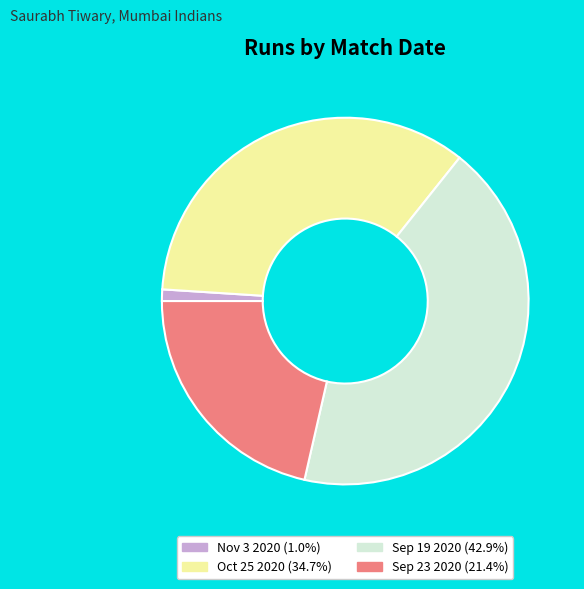

Is there any slice that represents more than half of the pie?

No